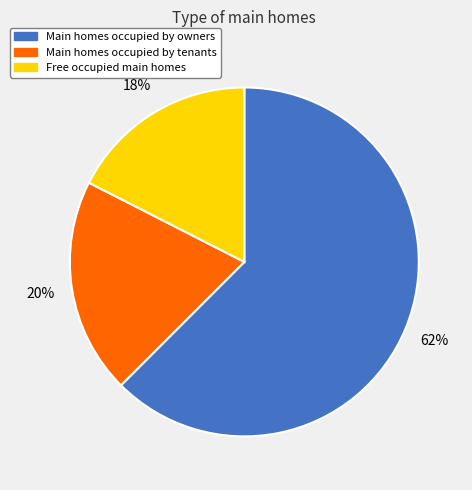

To the nearest percent, what is the average slice percentage?

33%